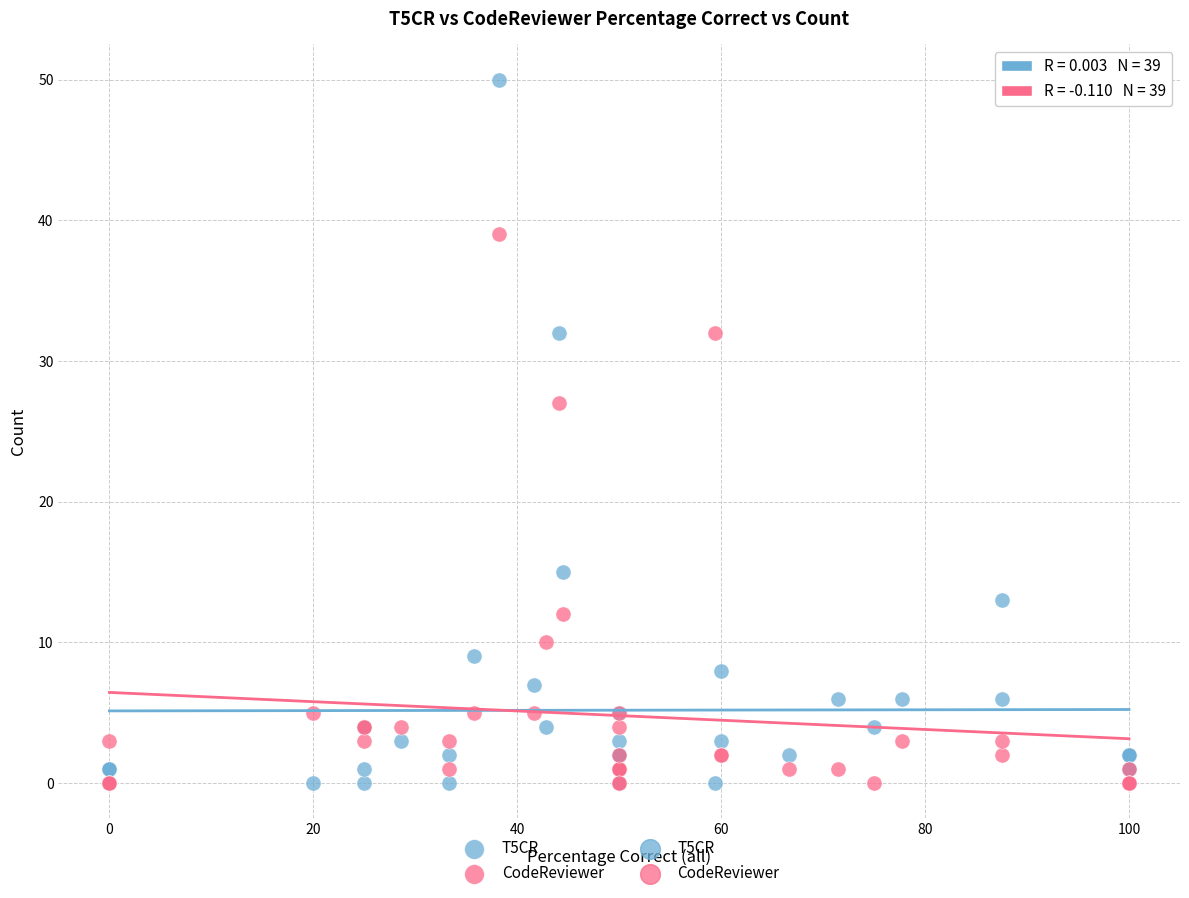

Which series has the widest spread of Y values?

T5CR